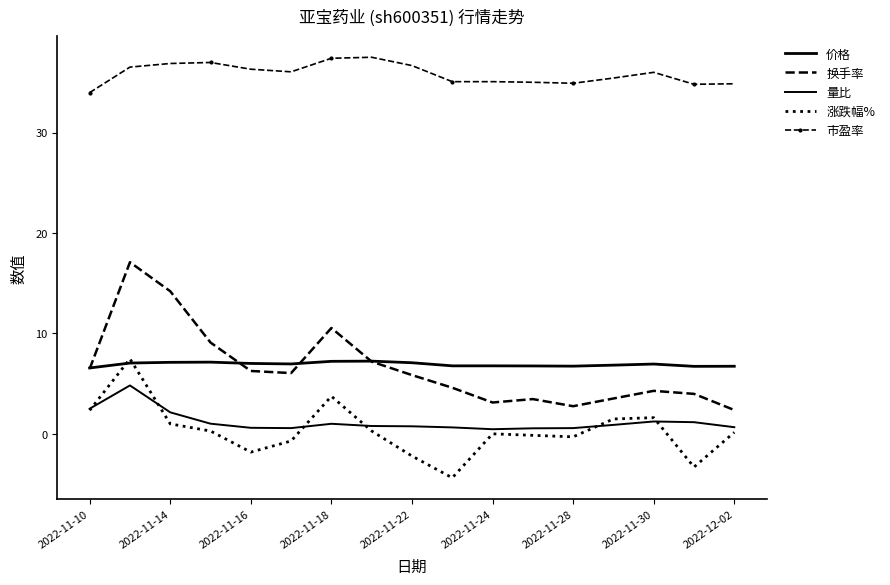

True or false: 量比 and 市盈率 intersect in this chart.

False